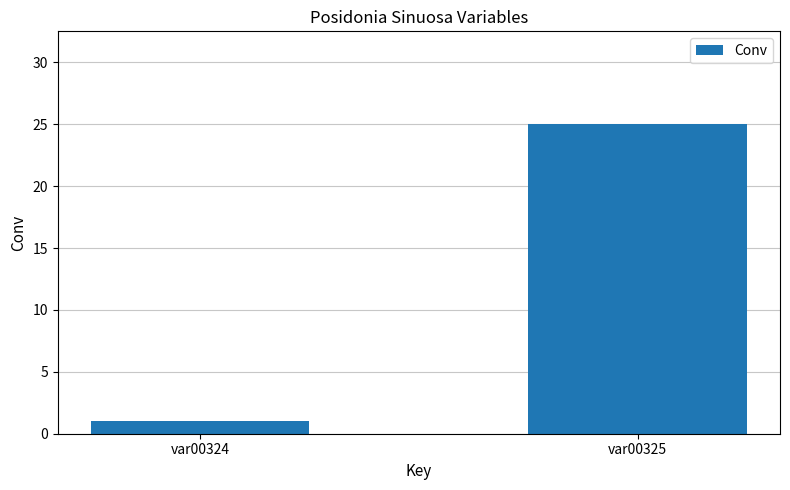

Between var00324 and var00325, which is larger?

var00325